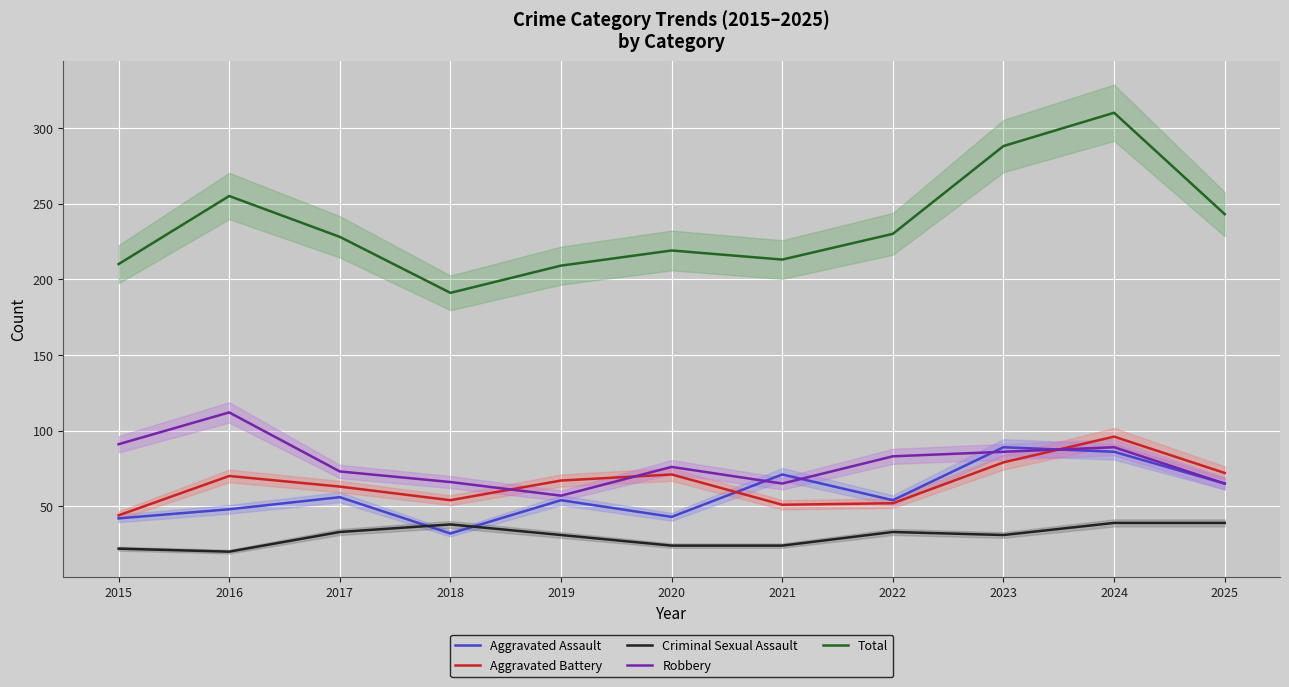

Between 2023 and 2020, which is larger?

2023